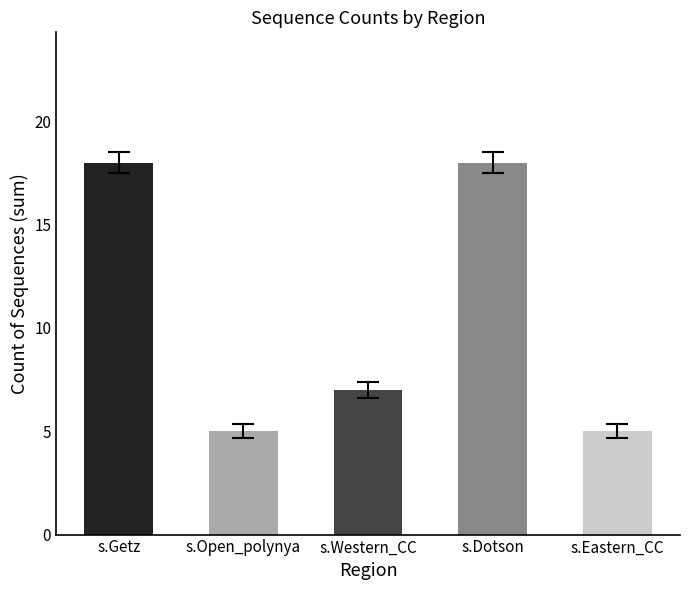

What is the maximum value shown in the chart?

18